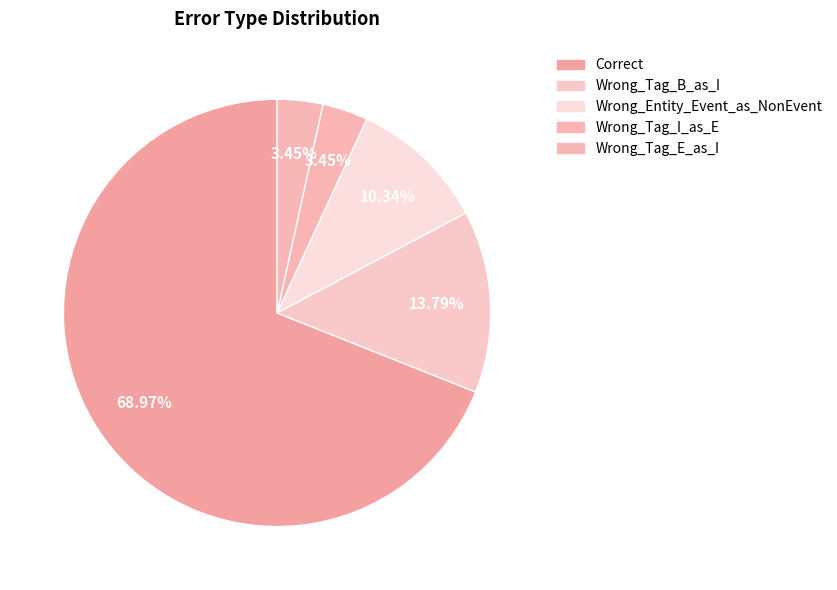

Rank the categories by value from highest to lowest.

Correct, Wrong_Tag_B_as_I, Wrong_Entity_Event_as_NonEvent, Wrong_Tag_I_as_E, Wrong_Tag_E_as_I